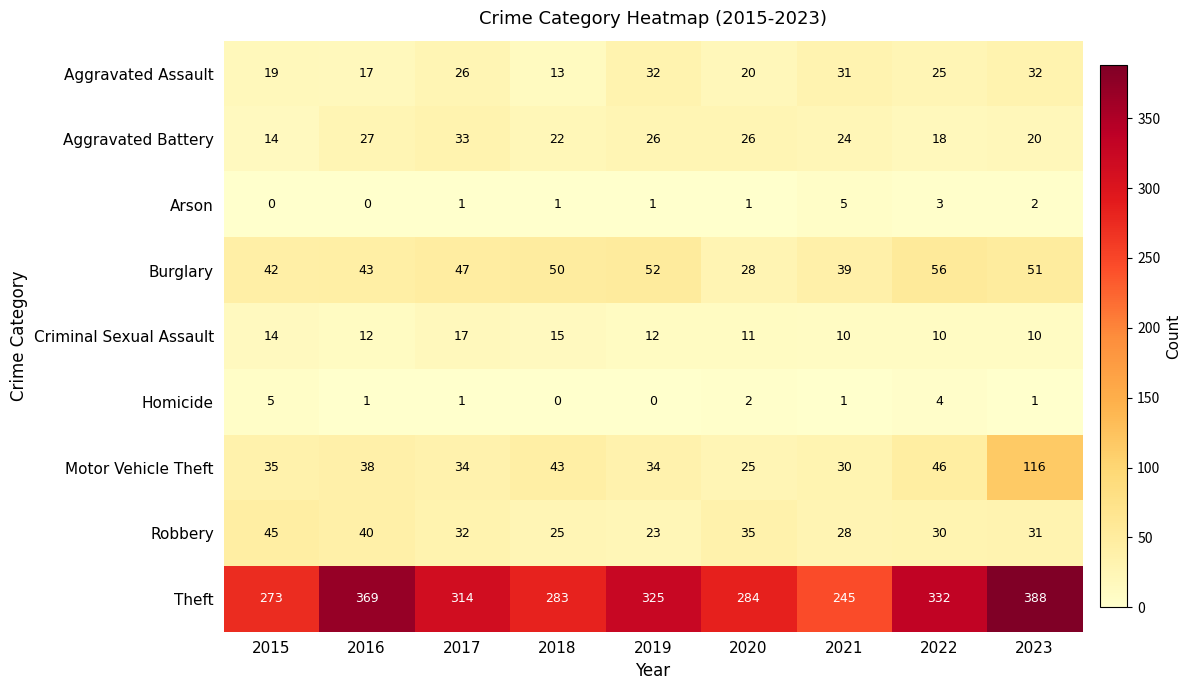

Which series has the largest total across all categories?

Theft